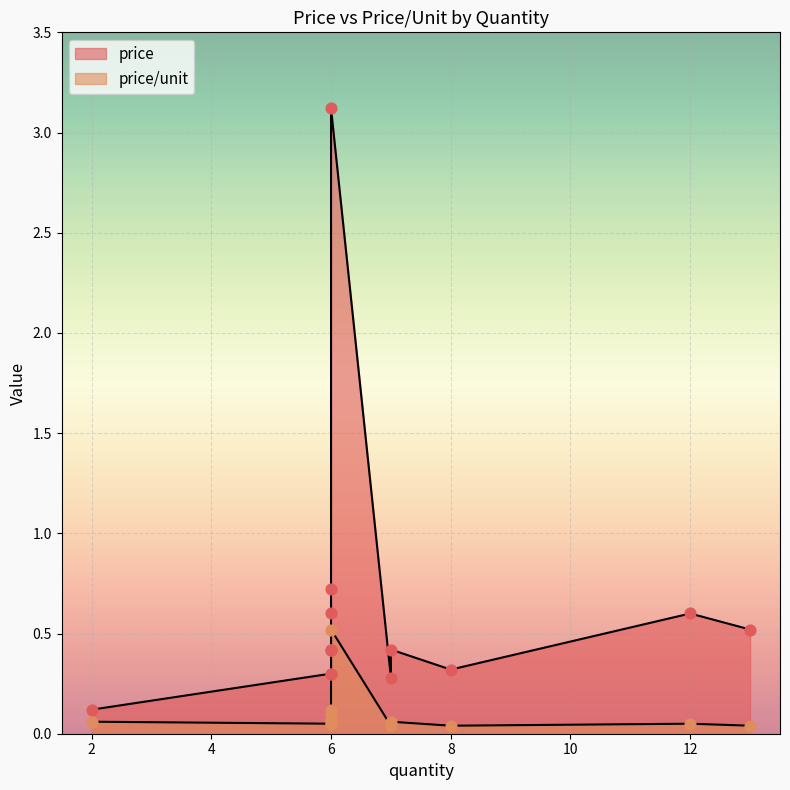

Is the value of price/unit at 6 greater than the value of price at 7?

No